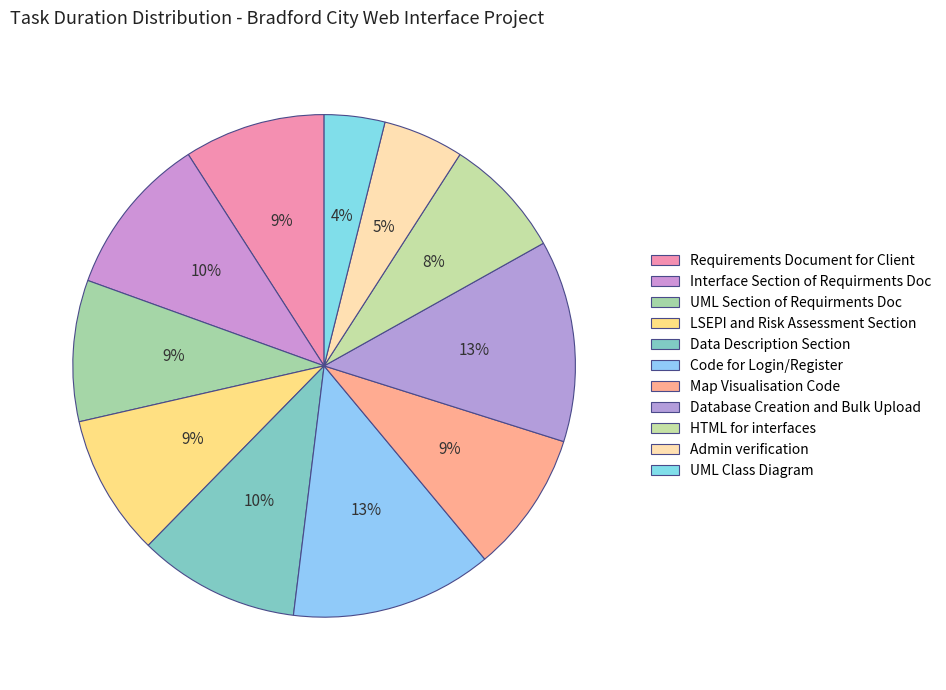

Rank the categories by value from highest to lowest.

Code for Login/Register, Database Creation and Bulk Upload, Interface Section of Requirments Doc, Data Description Section, Requirements Document for Client, UML Section of Requirments Doc, LSEPI and Risk Assessment Section, Map Visualisation Code, HTML for interfaces, Admin verification, UML Class Diagram